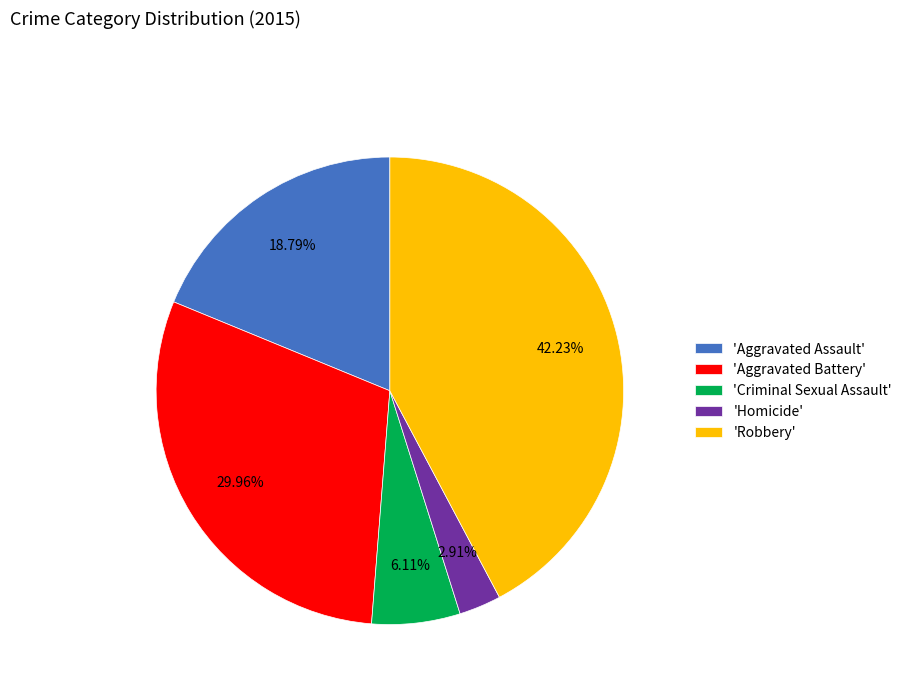

Between 'Aggravated Assault' and 'Aggravated Battery', which is larger?

'Aggravated Battery'